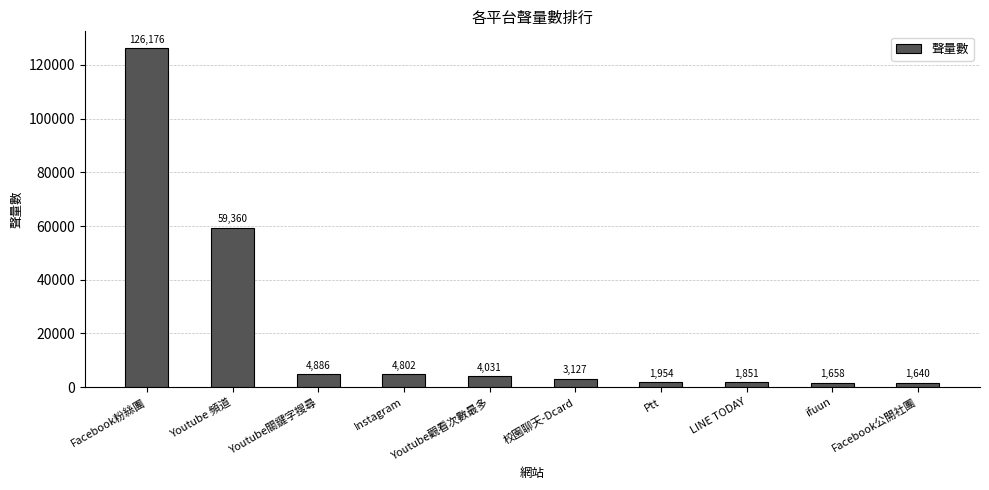

What is the sum of all values?

209485